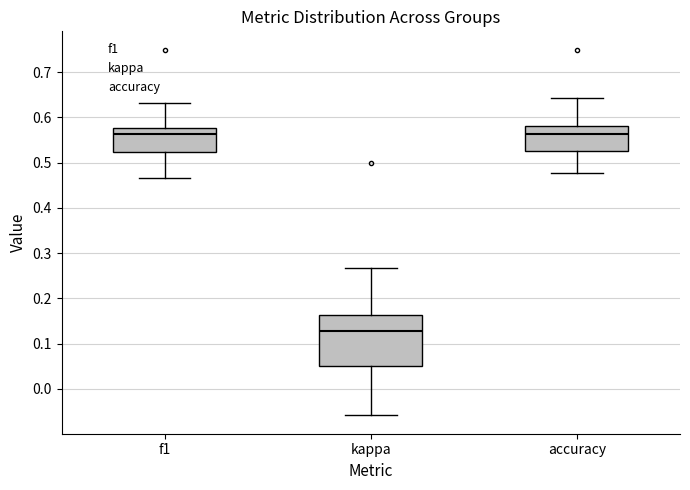

Comparing the boxes themselves (not the whiskers), which one is the tallest?

kappa